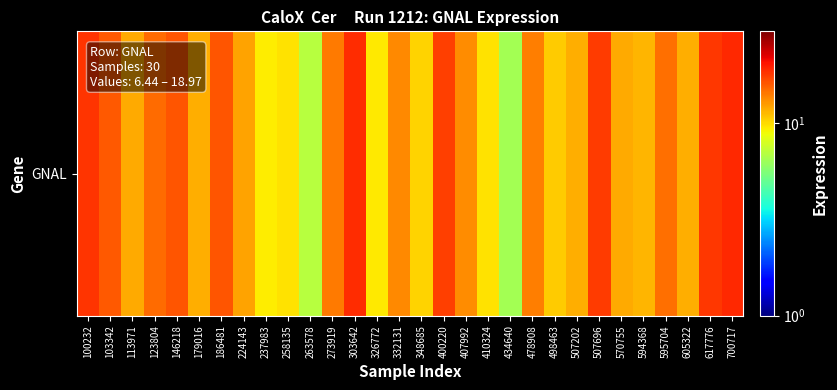

List the labels in order of value, smallest first.

434640, 263578, 237983, 326772, 258135, 410324, 348685, 498463, 594368, 179016, 507202, 605322, 570755, 113971, 224143, 407992, 332131, 478908, 273919, 595704, 123804, 103342, 186481, 146218, 400220, 507696, 617776, 100232, 303642, 700717